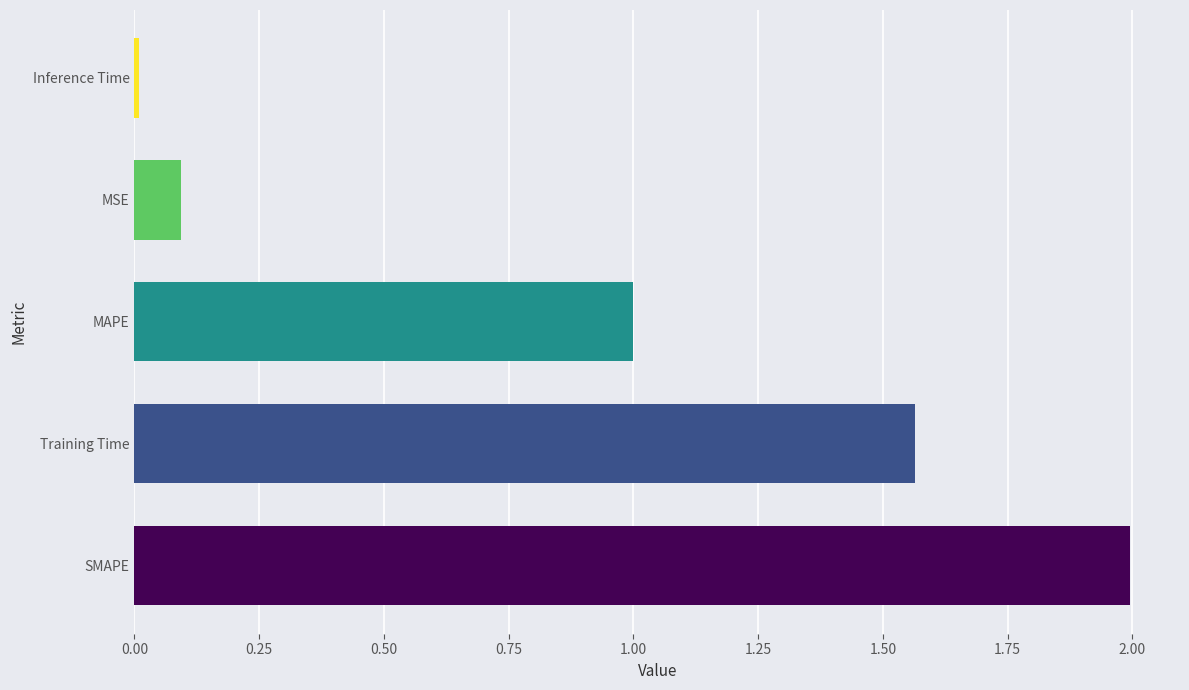

Are the bars grouped side by side (vs. stacked)?

No